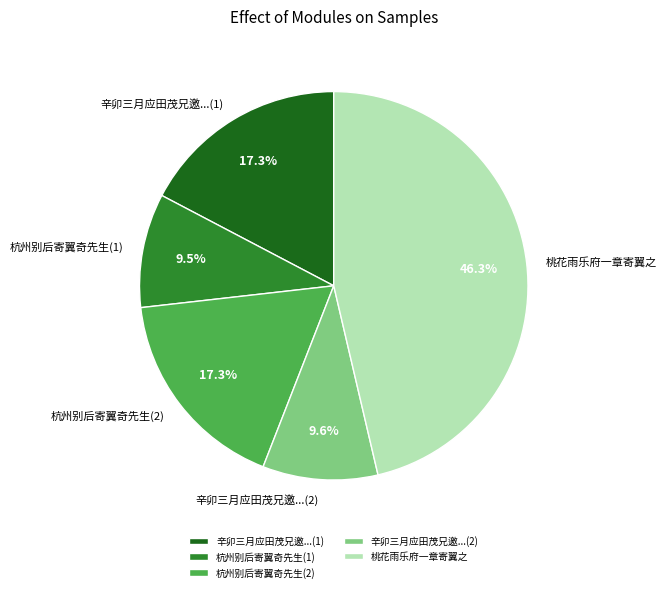

Approximately how many times larger is the value at 桃花雨乐府一章寄翼之 compared to 辛卯三月应田茂兄邀...(2)?

4.8